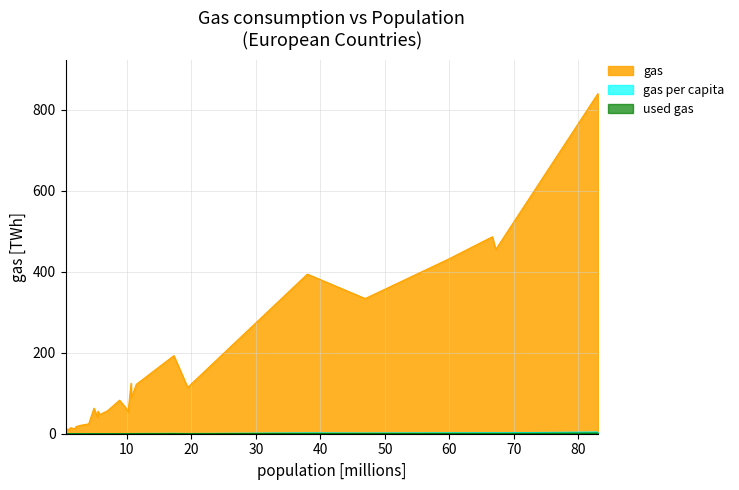

What position from the right is 66.647112?

3